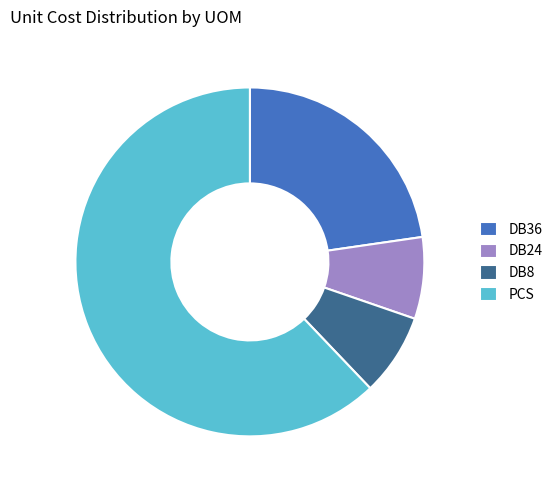

True or false: DB24 accounts for 8% of the total.

True